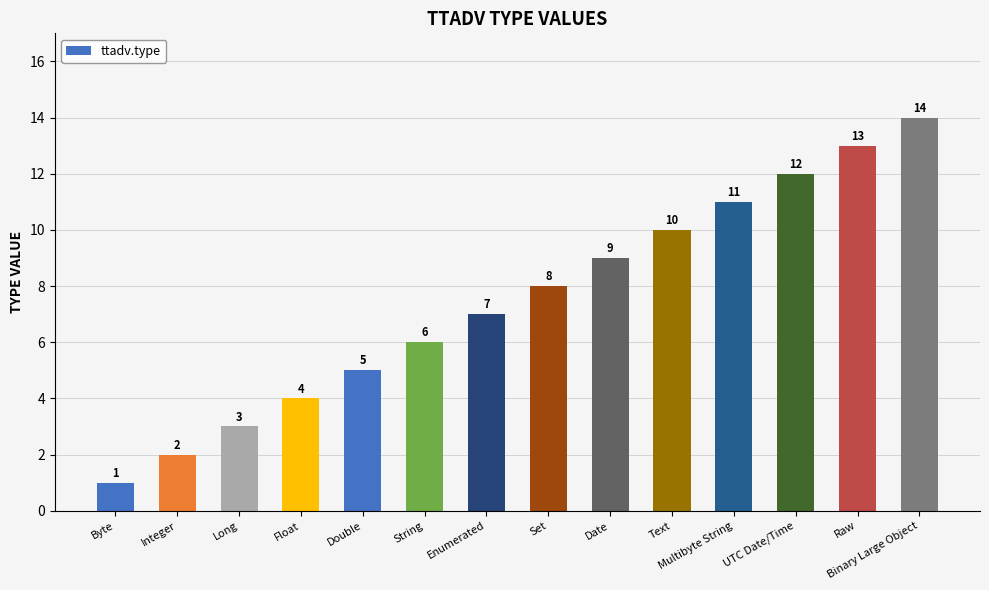

How many series are shown in this chart?

1